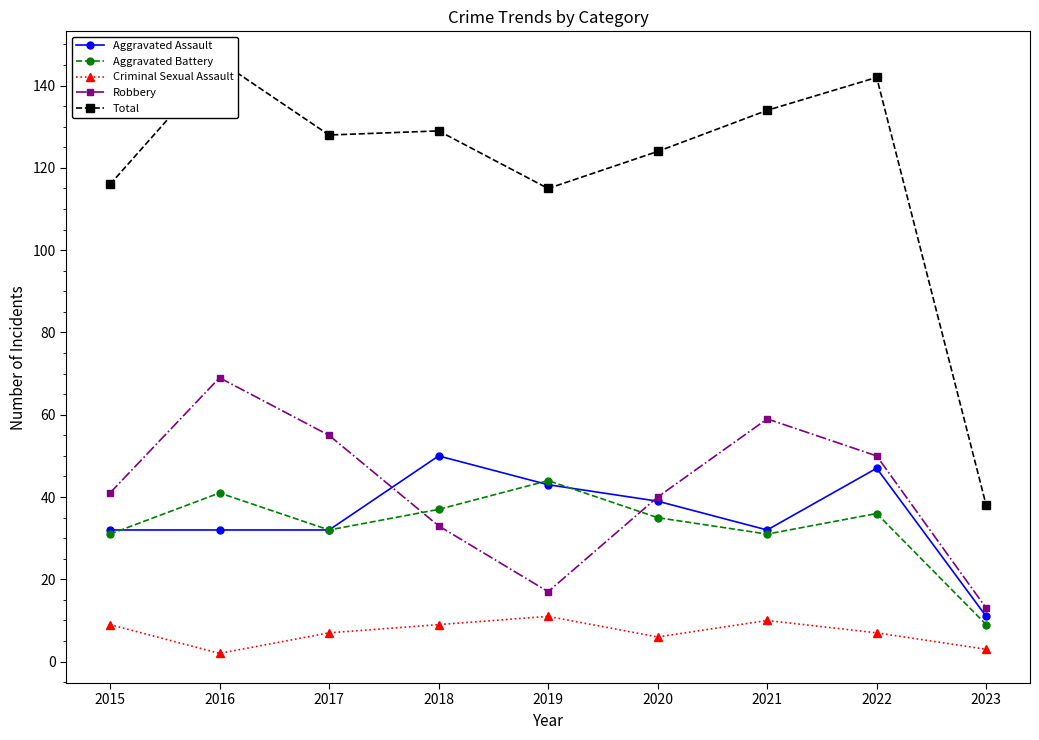

How many data points in Robbery are less than 41?

4